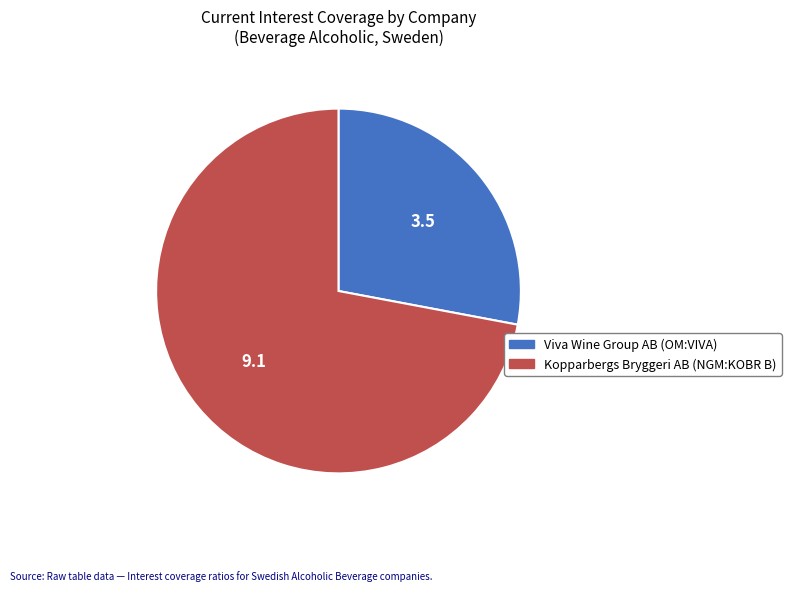

What is the ratio of the value at Kopparbergs Bryggeri AB (NGM:KOBR B) to the value at Viva Wine Group AB (OM:VIVA)?

2.6